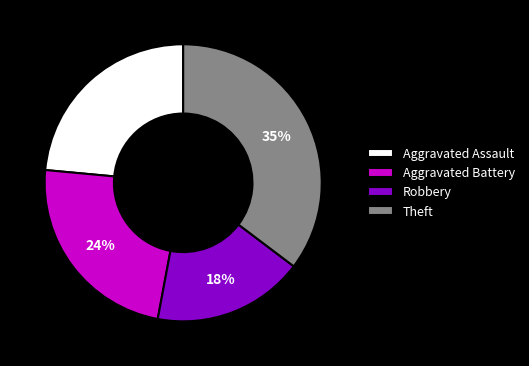

How many segments does this pie chart have?

4